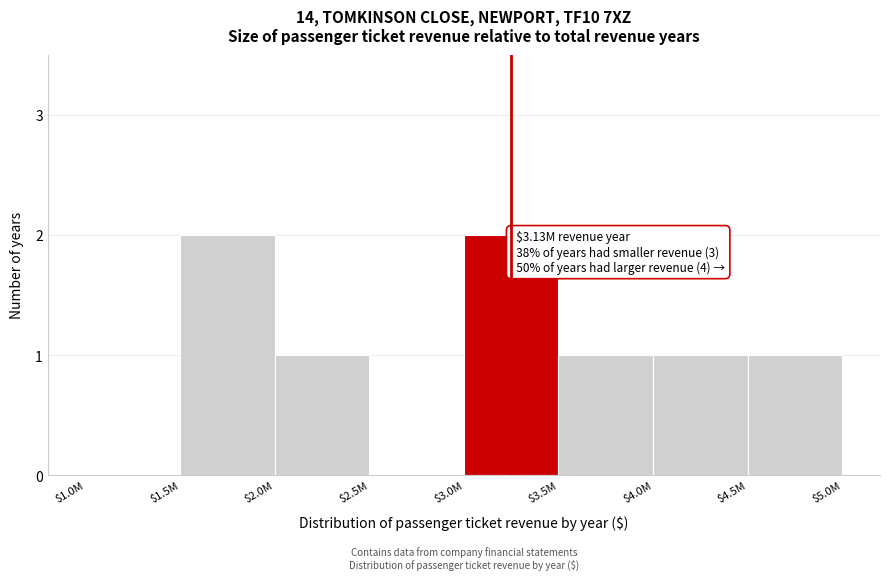

What is the sum of all values?

8